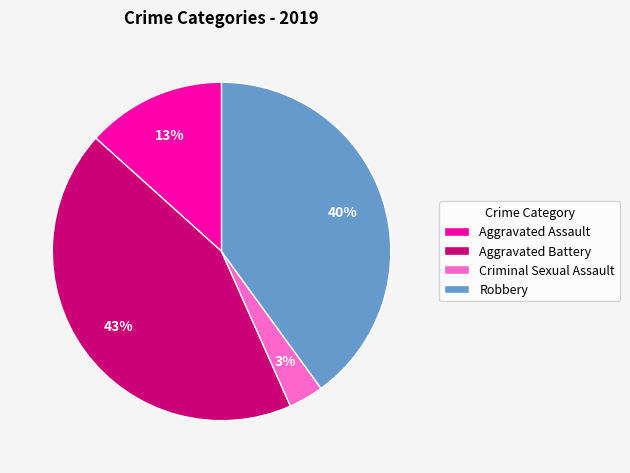

Count the number of slices in the pie.

4